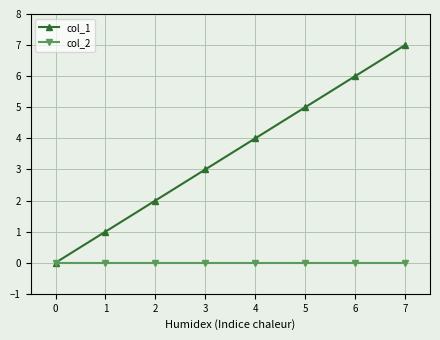

Rank the series at 1 from highest to lowest value.

col_1, col_2